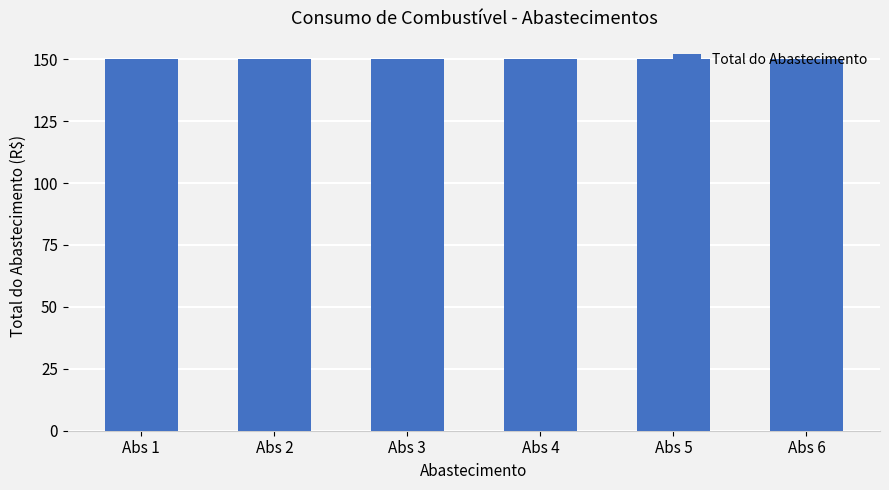

What is the value of the Total do Abastecimento bar at the 1st from the left?

150